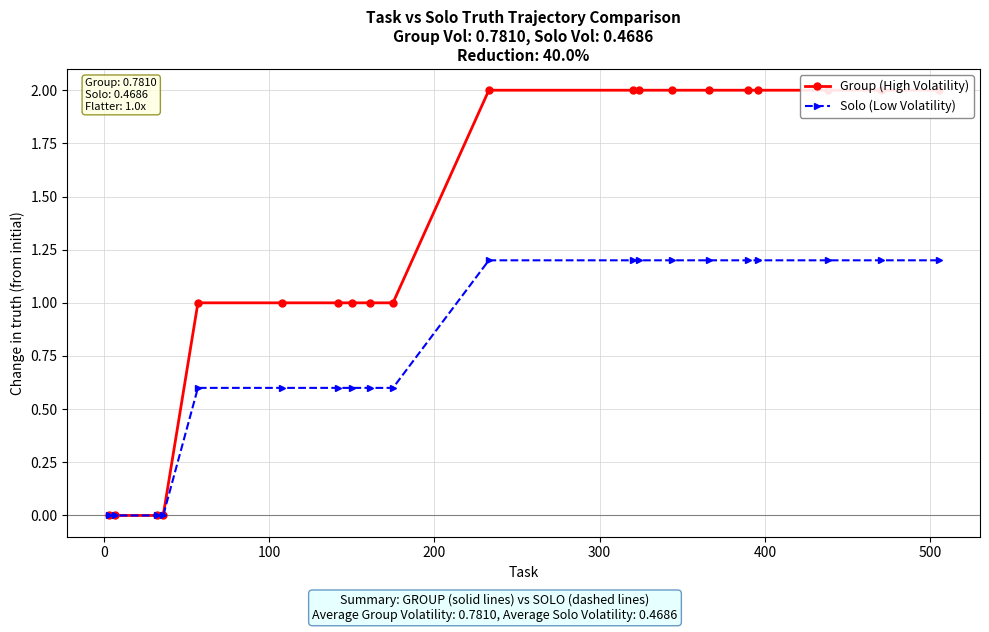

At how many categories does at least one series exceed 1?

10